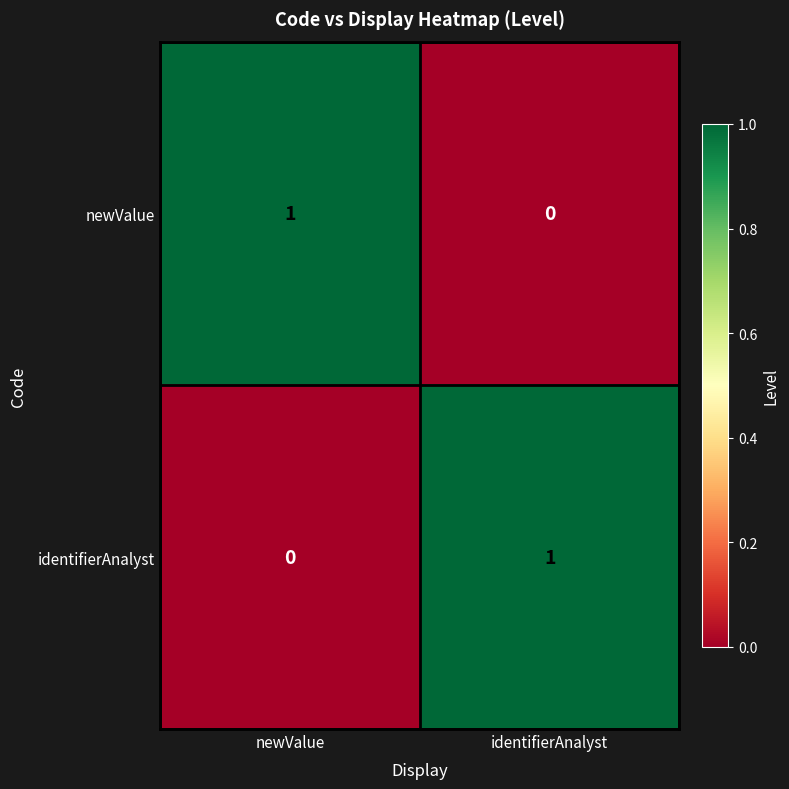

The value of newValue at newValue is 1. True or false?

True